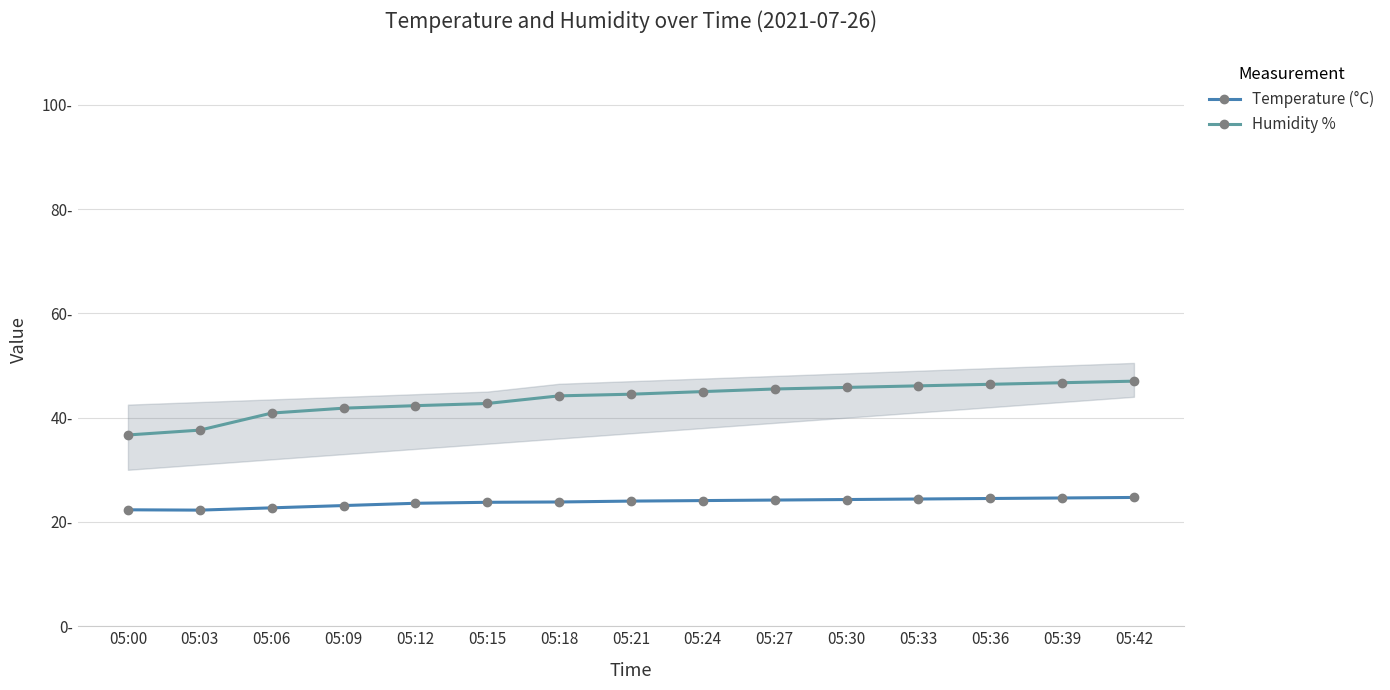

True or false: Humidity % has a value of 42.3 at 05:12.

True